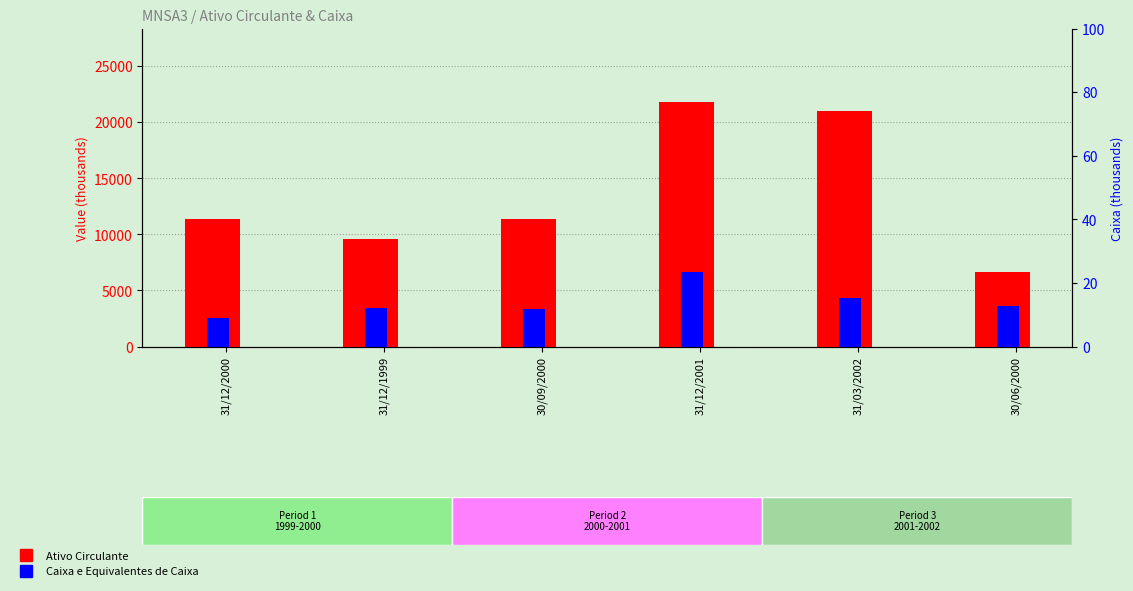

What position from the right is 30/09/2000?

4